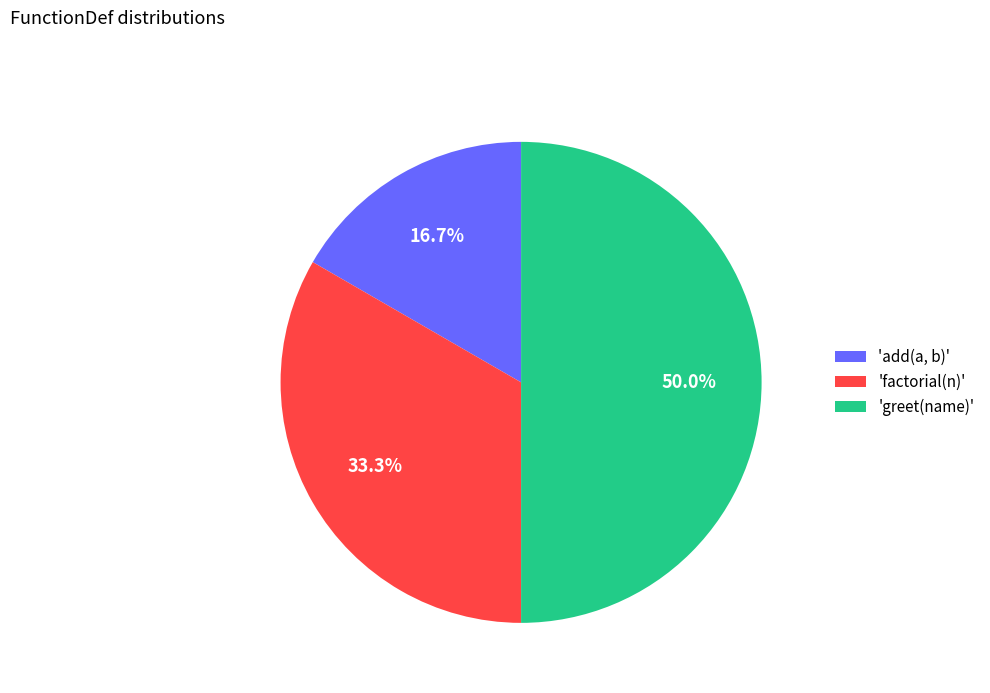

What is the smallest slice in the pie chart?

'add(a, b)'